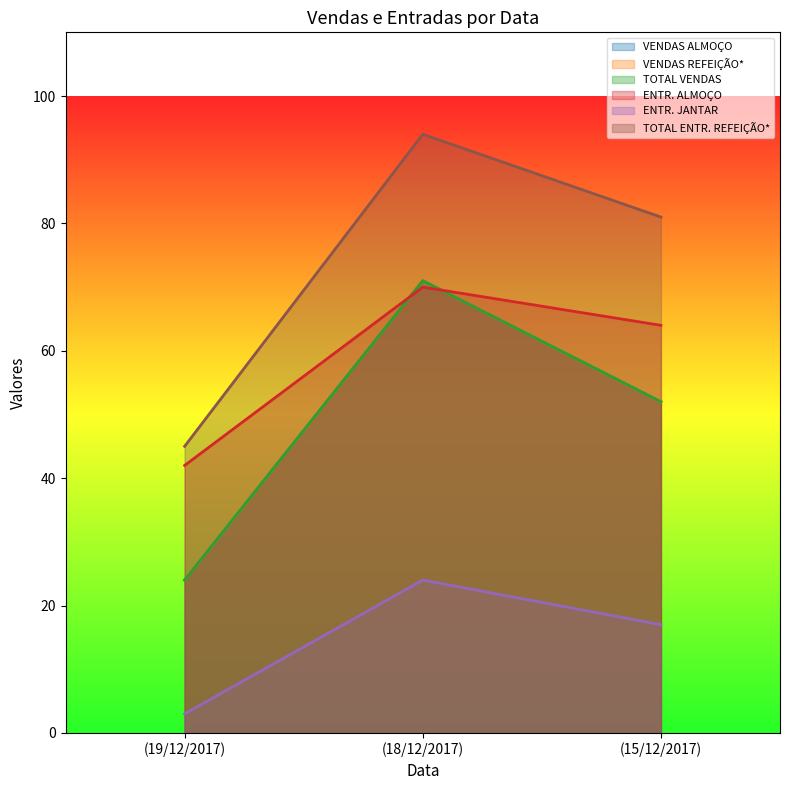

How many values in the ENTR. JANTAR series exceed 17?

1